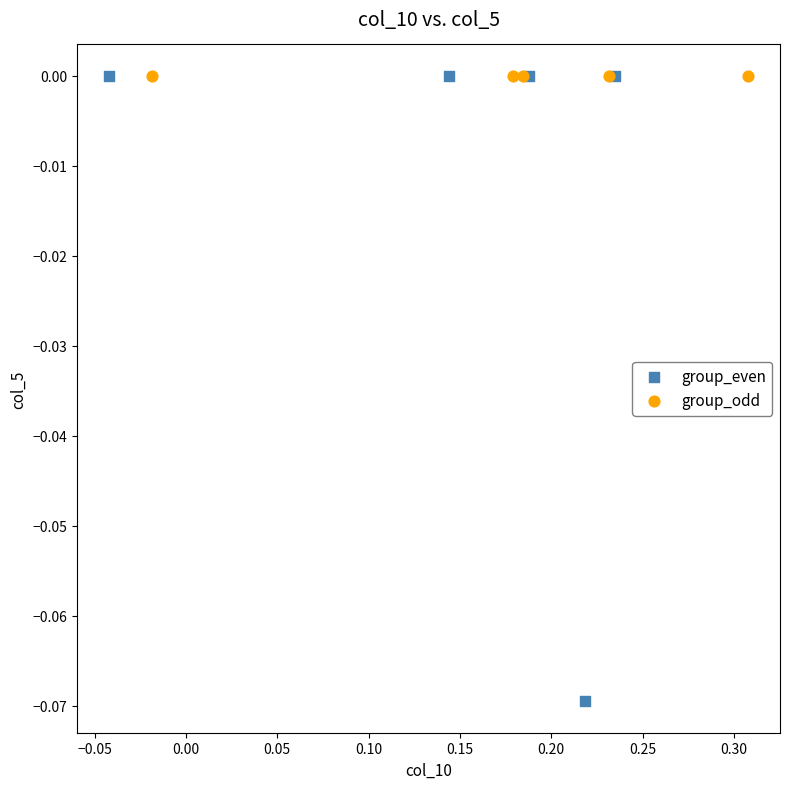

What are all the series names shown in the legend?

group_even, group_odd